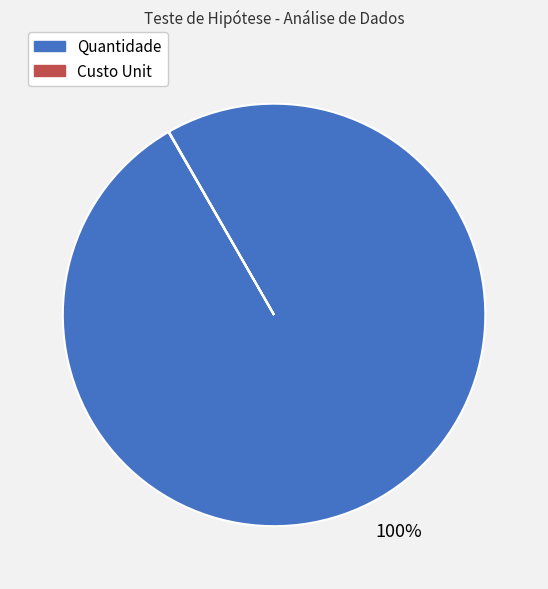

Which category has the biggest portion of the pie?

Quantidade